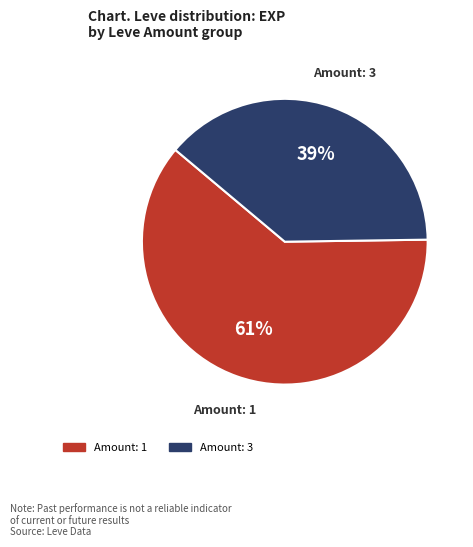

To the nearest percent, what is the average slice percentage?

50%